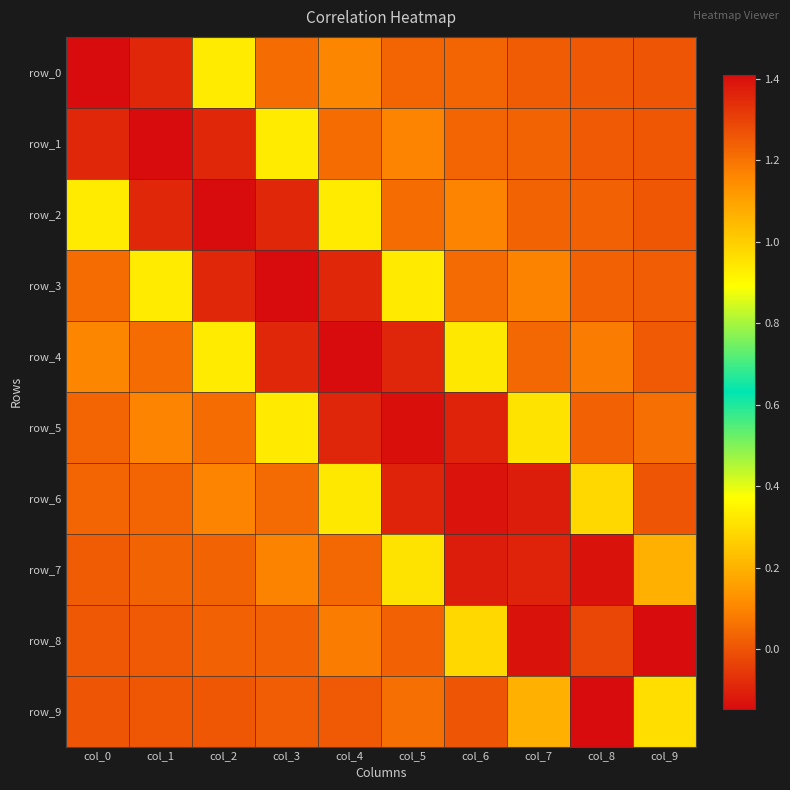

What is the spread (max minus min) of values at col_7?

1.5